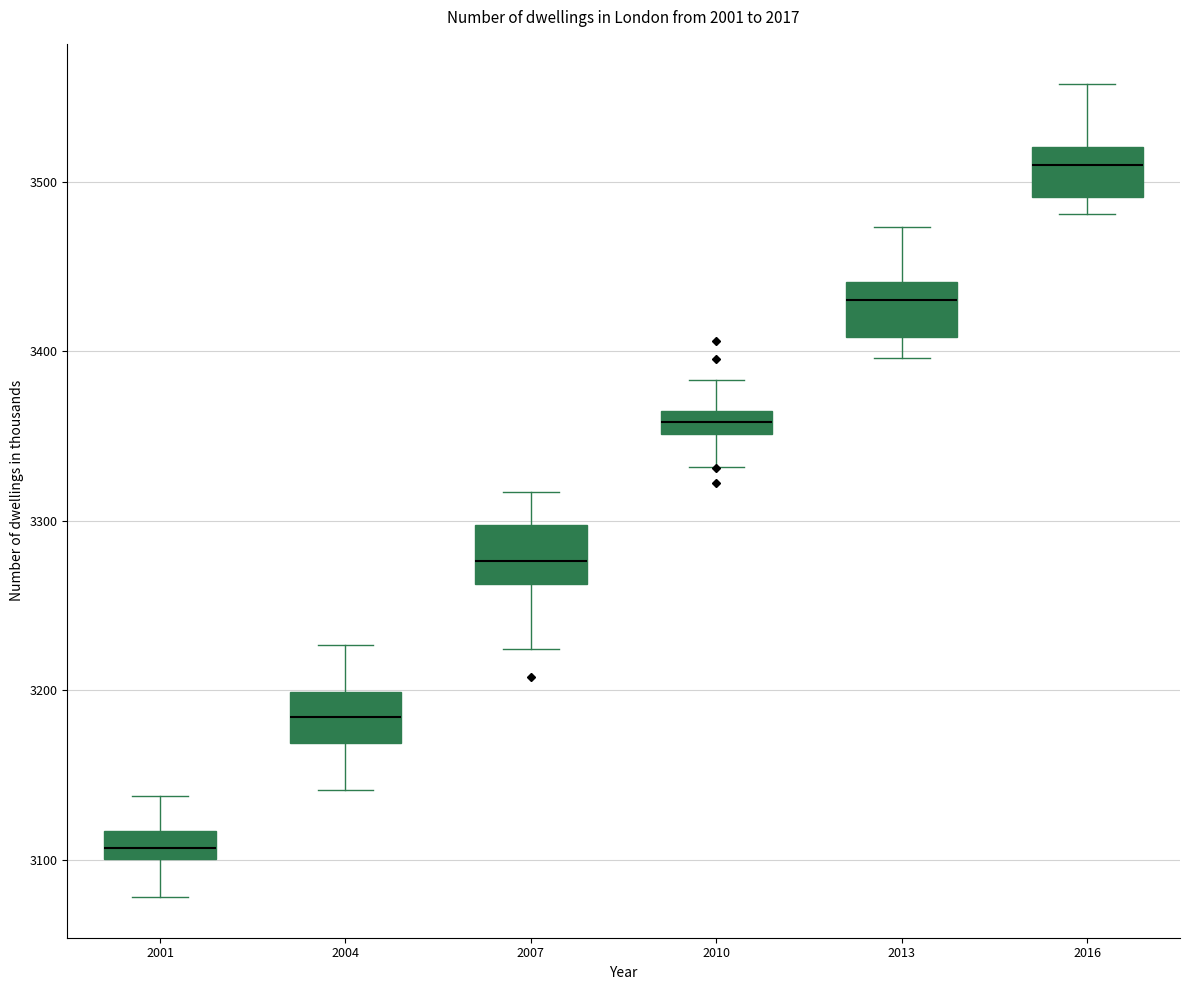

Where does the lower whisker of the box at x = 2004 end on the y-axis? The values are not printed on the chart, so give them approximately, as read against the axis.

3140